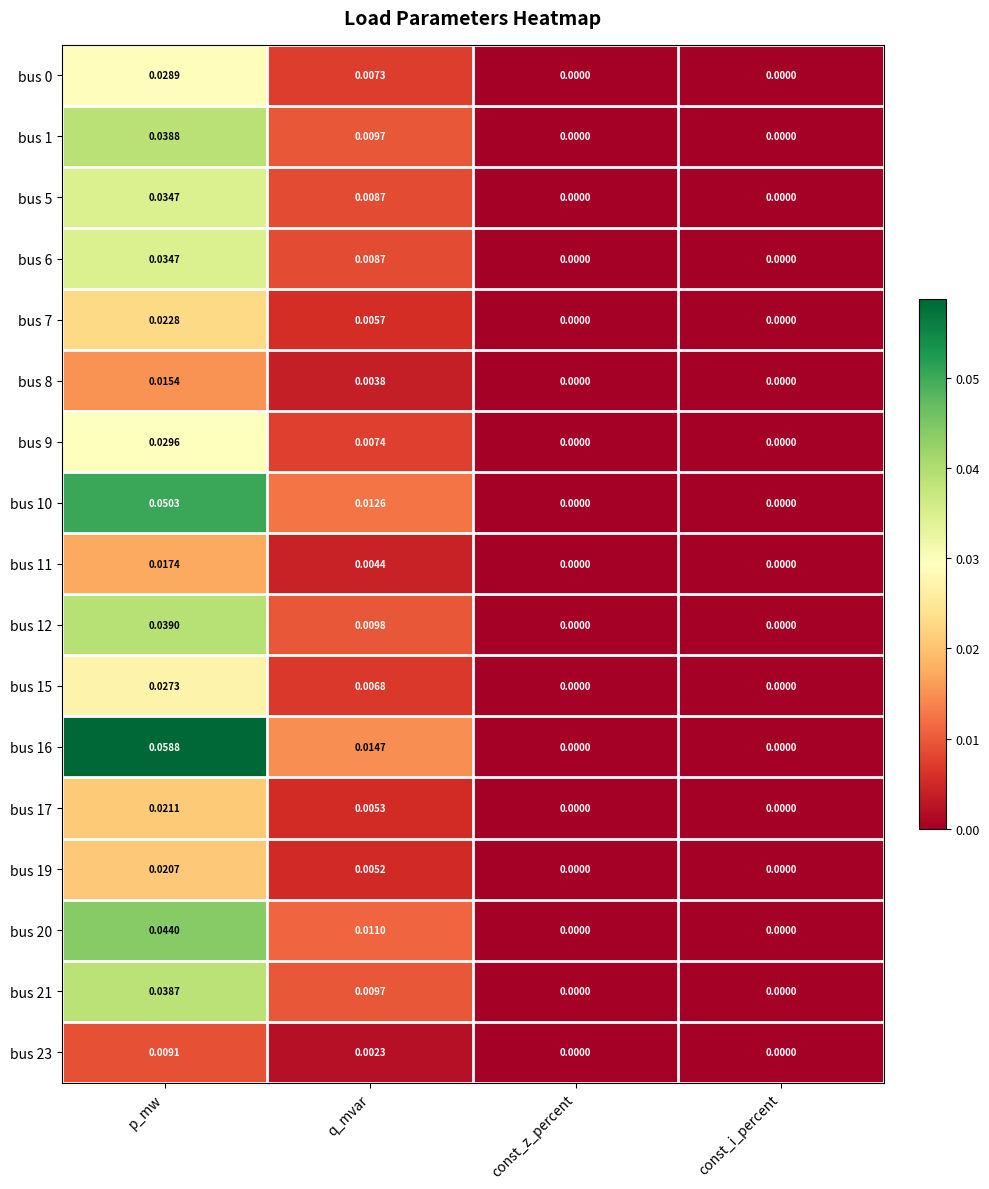

Which label corresponds to the largest value in the chart?

p_mw